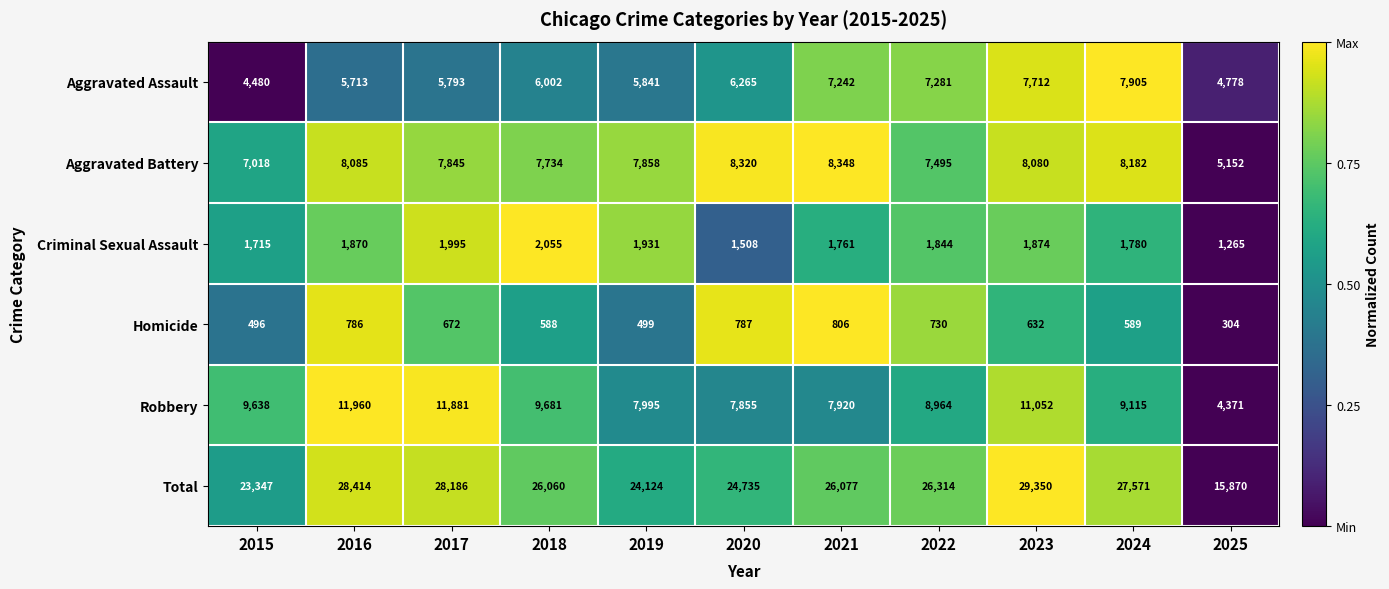

How many categories are shown in the chart?

11